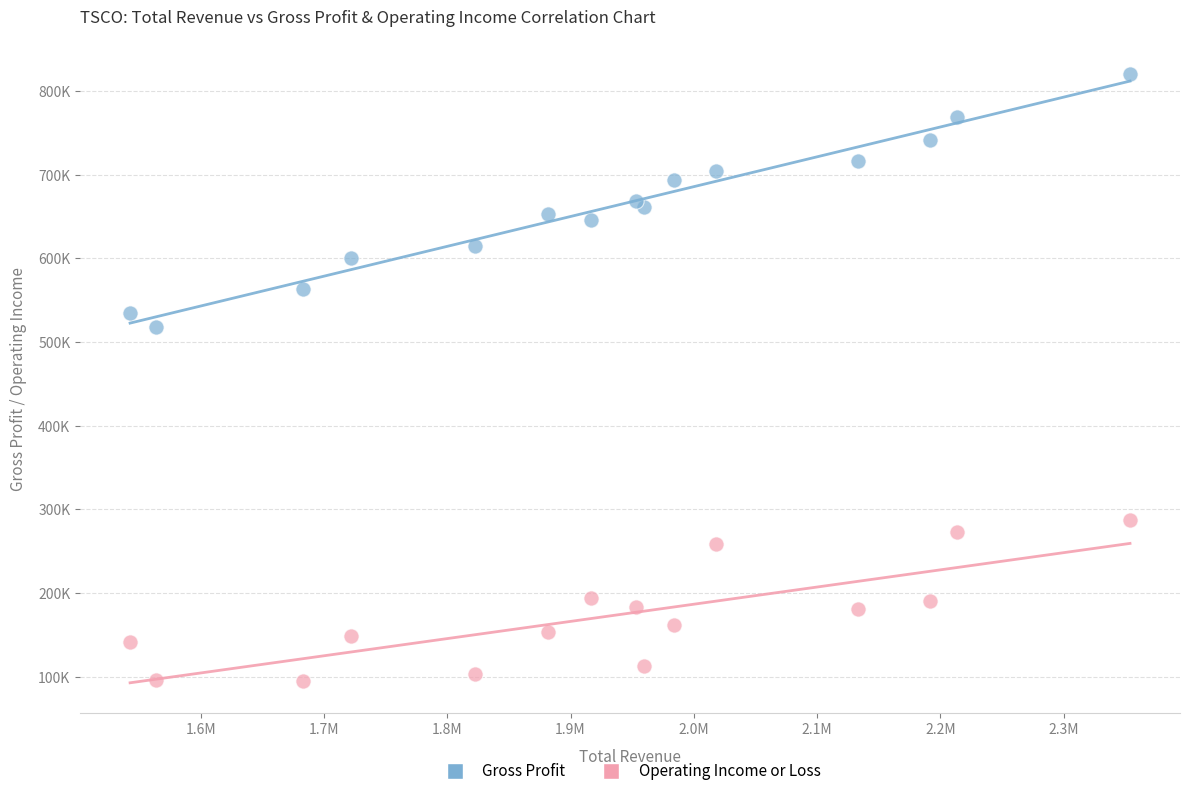

What are all the series names shown in the legend?

Gross Profit, Operating Income or Loss